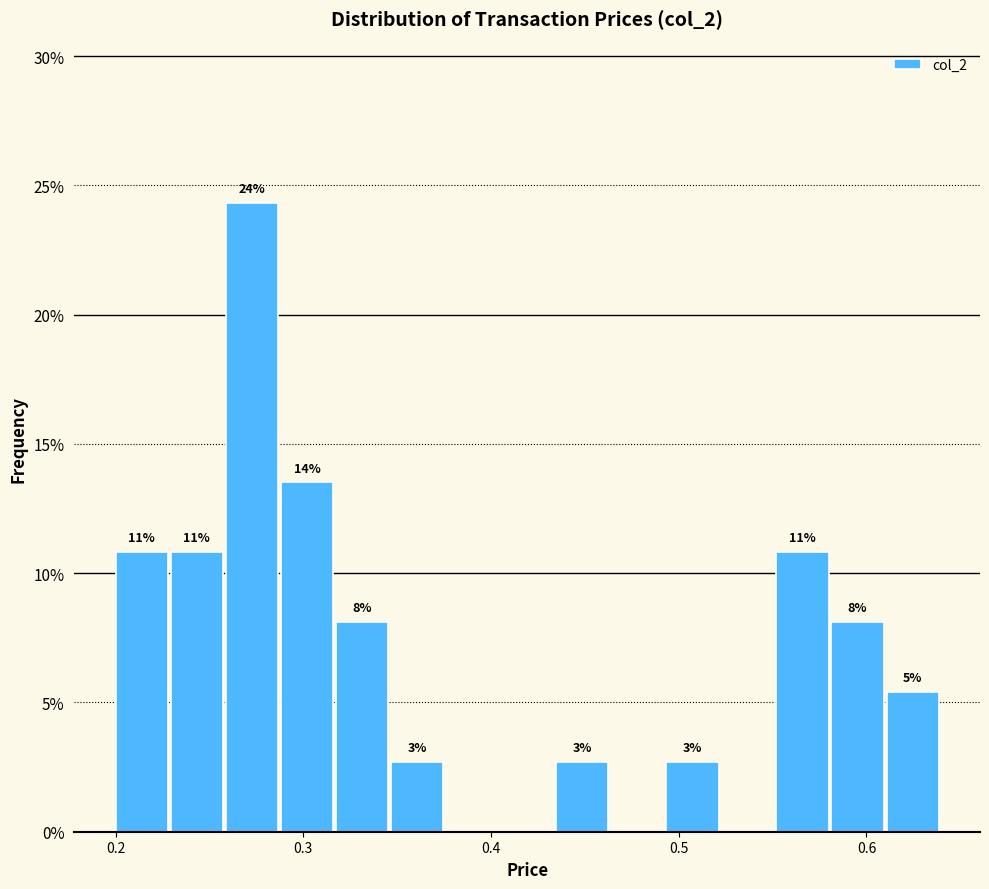

Read against the x-axis, roughly where is the centre of the tallest bar?

0.27